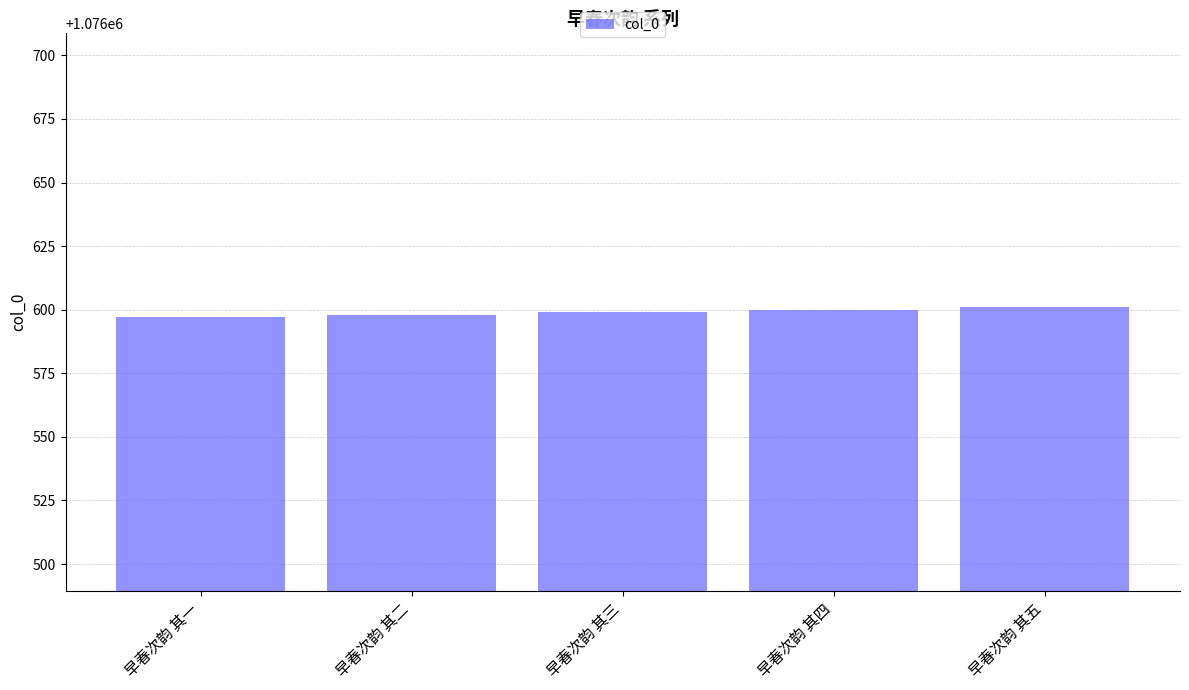

Reading left to right, transcribe all the data shown in this chart.

早春次韵 其一=1076597	早春次韵 其二=1076598	早春次韵 其三=1076599	早春次韵 其四=1076600	早春次韵 其五=1076601